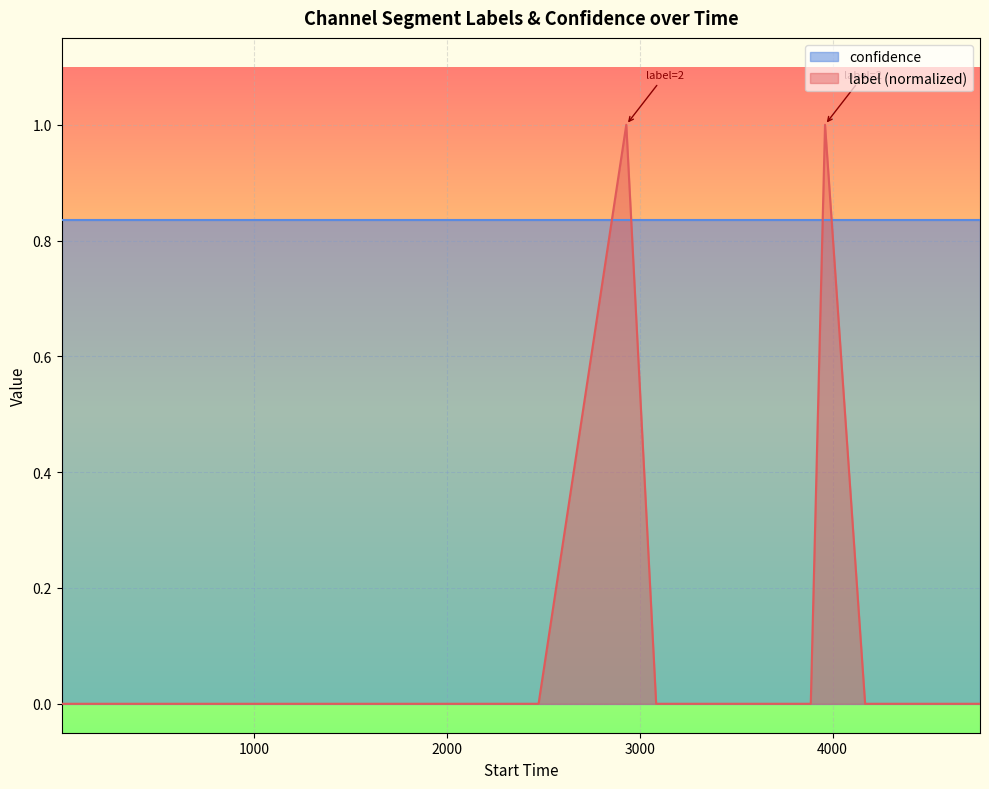

What is the greatest value displayed?

1.0